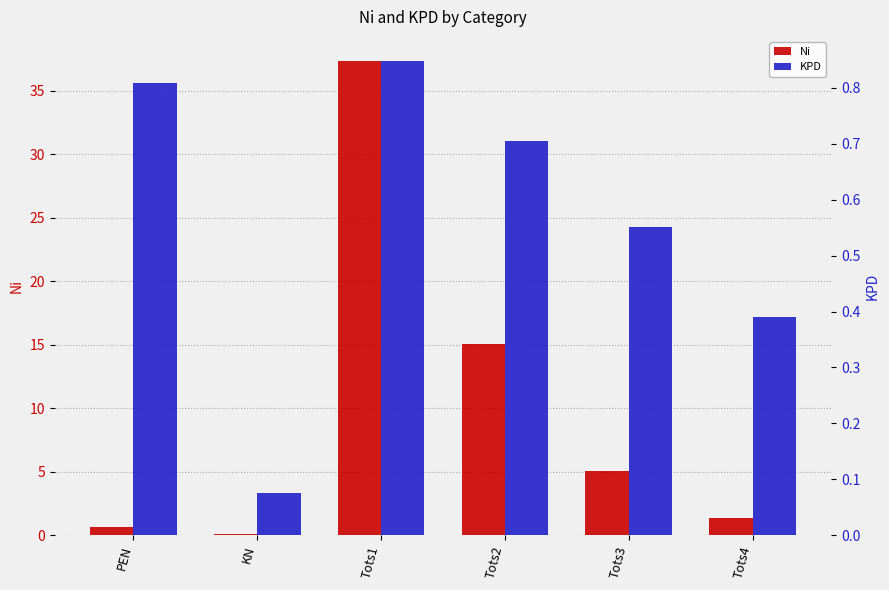

Reading left to right, list all the values displayed in this chart.

Ni: 0.7	0.1	37.4	15.0	5.1	1.3
KPD: 0.8	0.1	0.8	0.7	0.6	0.4